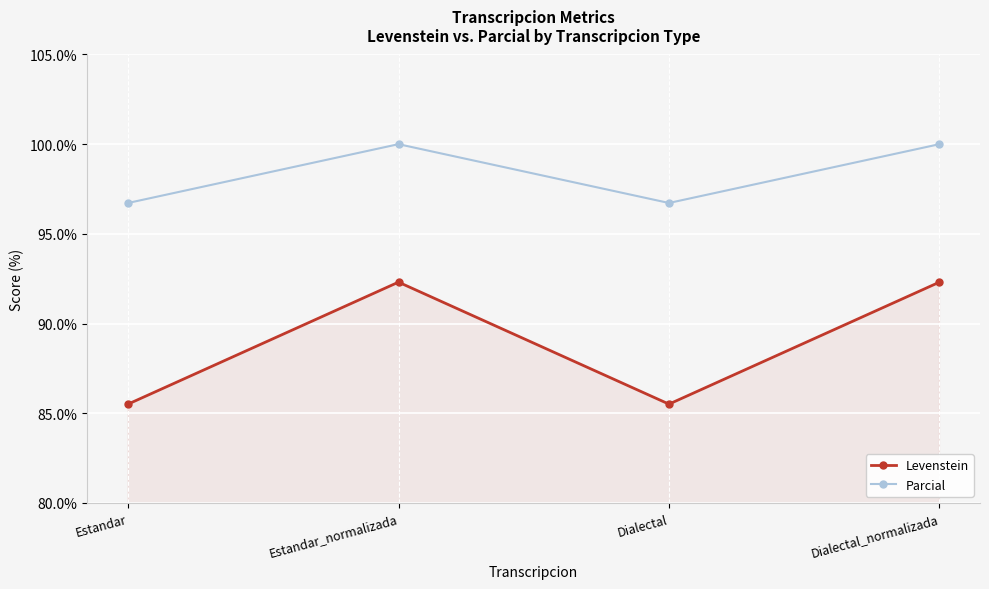

Which series has the largest total across all categories?

Parcial